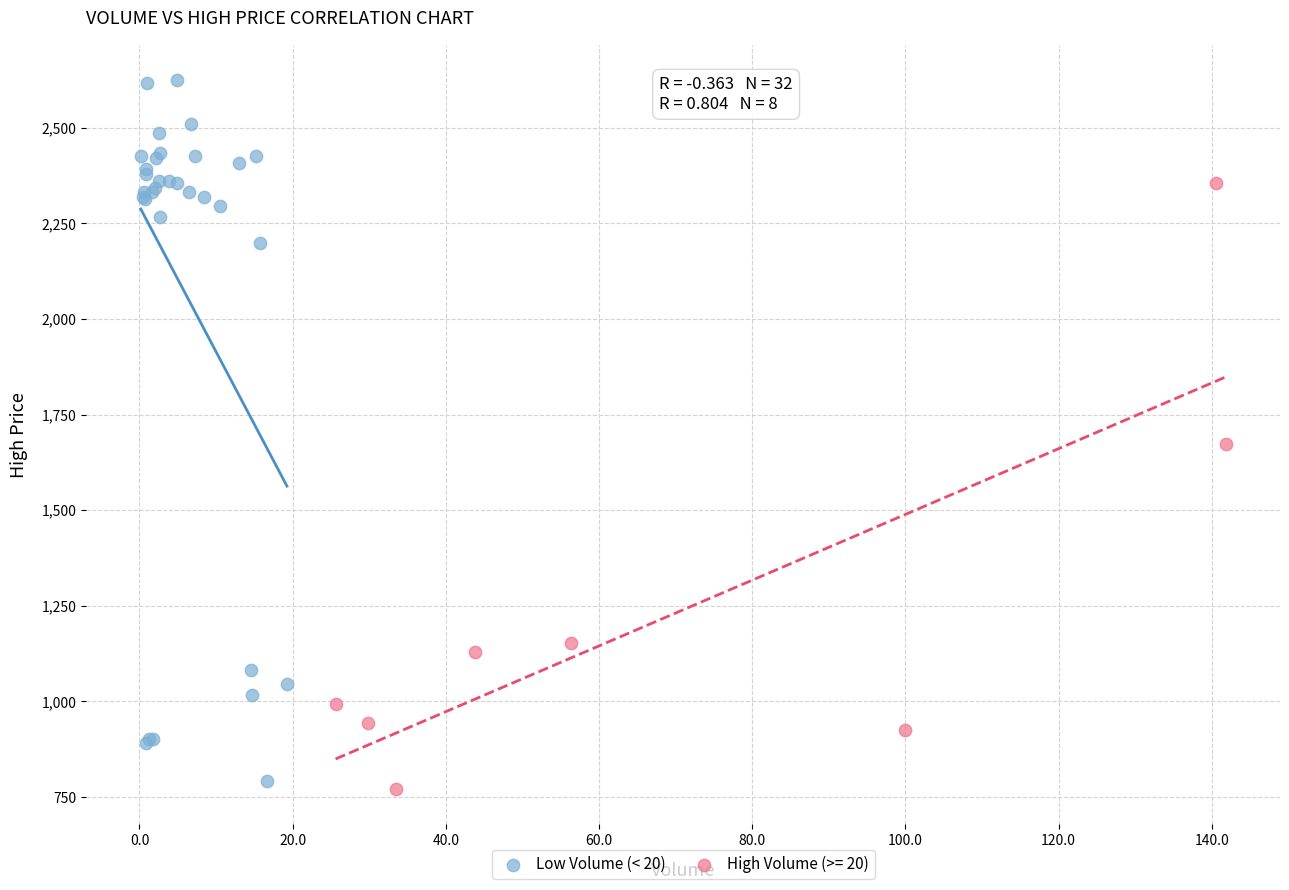

Which series has the largest Y range (max minus min)?

Low Volume (< 20)